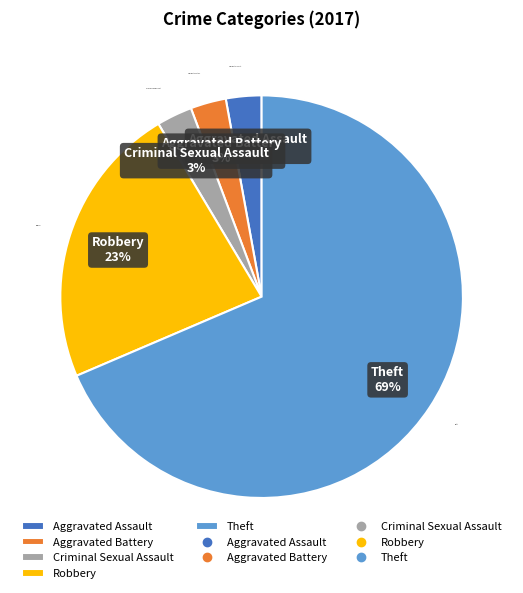

Is there any slice that represents more than half of the pie?

Yes